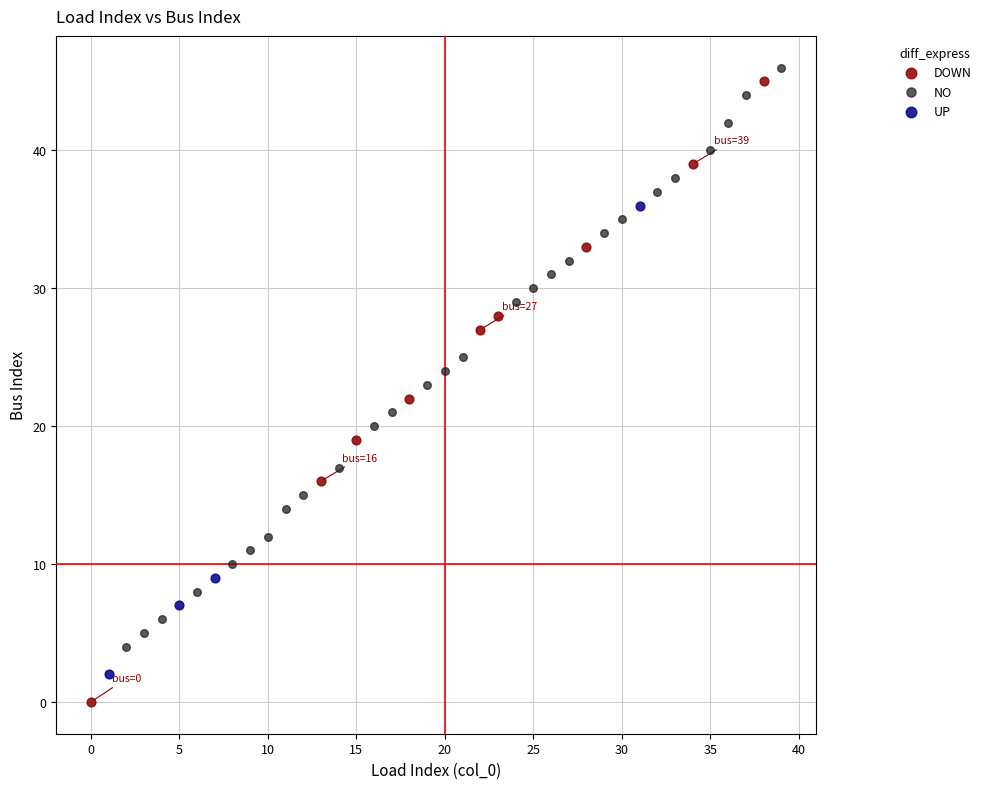

What are all the series names shown in the legend?

DOWN, NO, UP